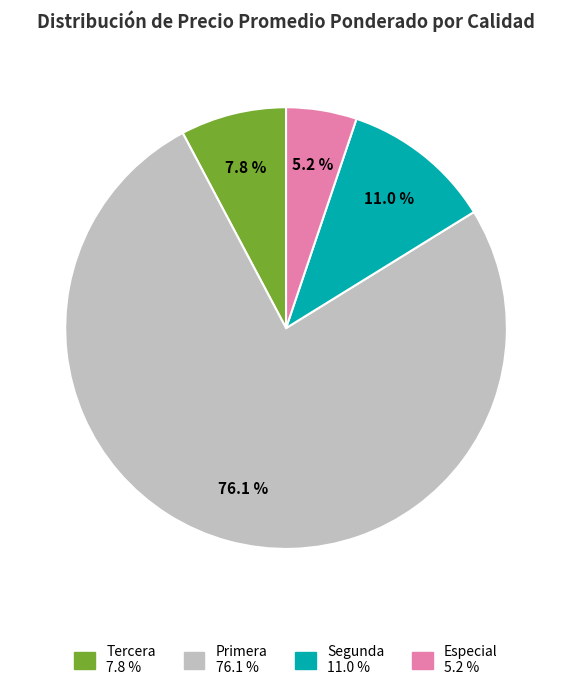

Is there a majority slice in this chart?

Yes